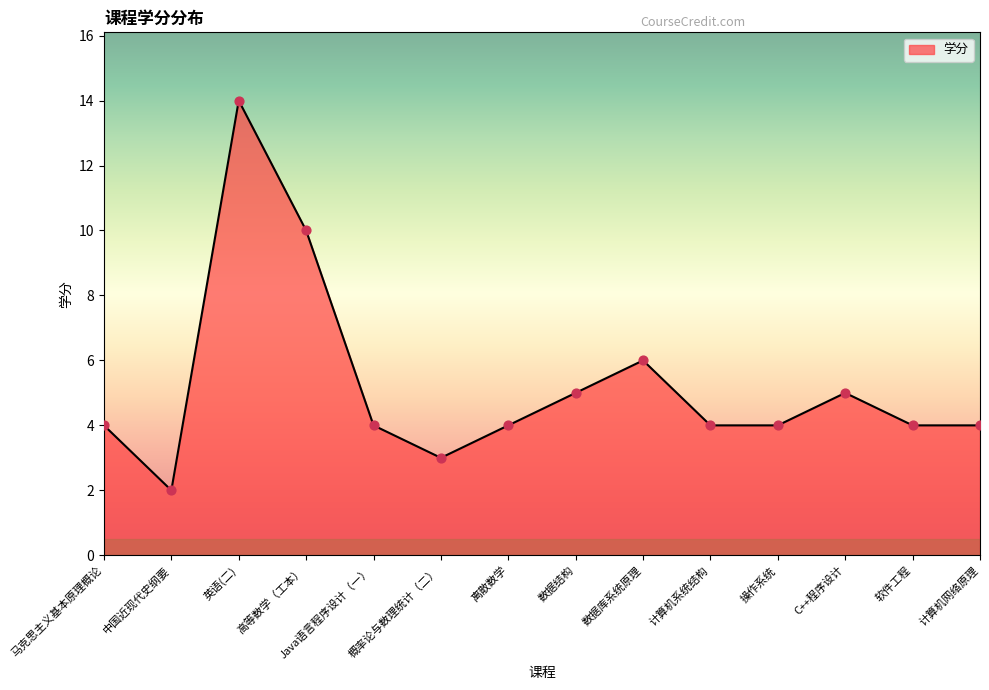

What is the change in value from 马克思主义基本原理概论 to 高等数学（工本）?

+6